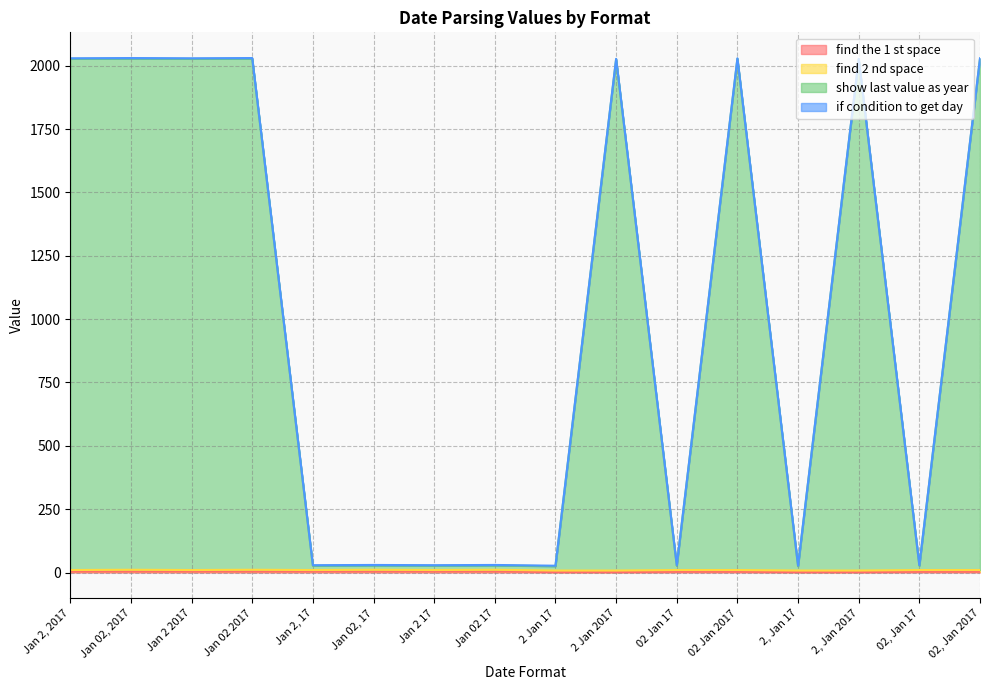

Count the number of categories in the chart.

16